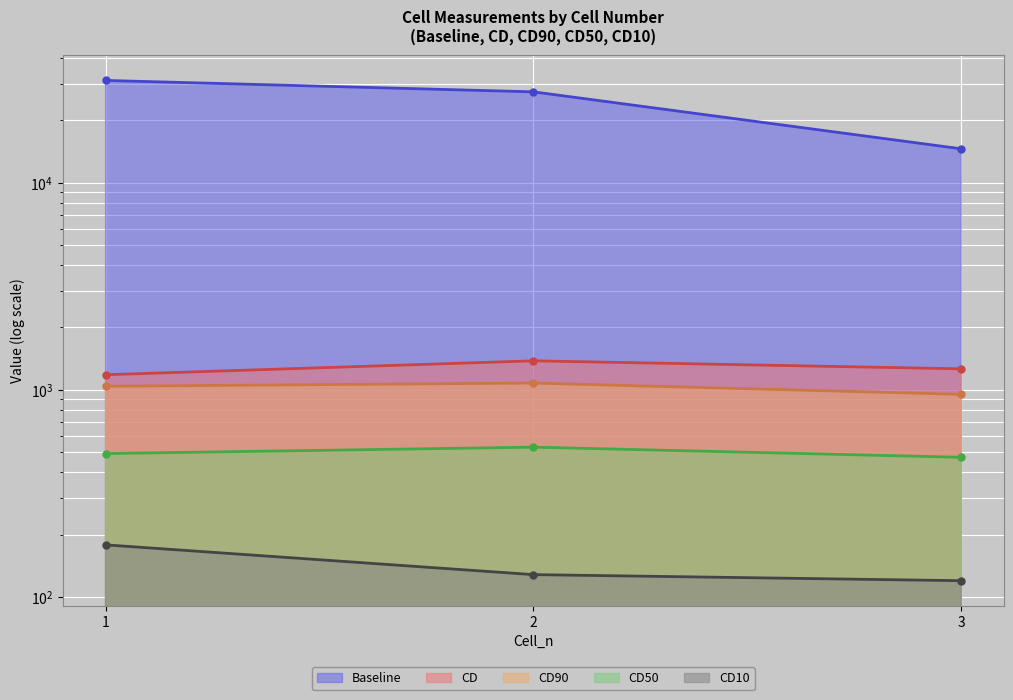

At how many categories does at least one series exceed 28029?

1